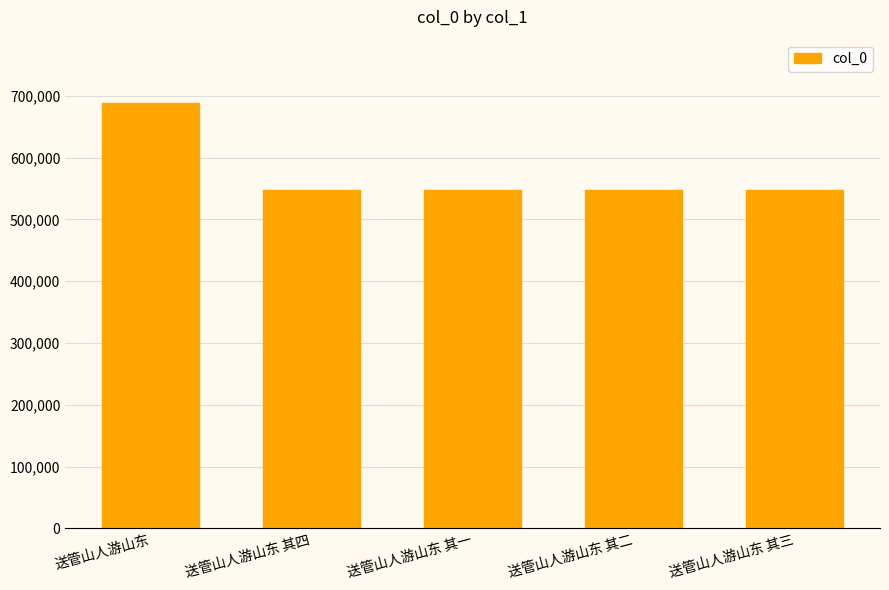

What is the ratio of the value at 送管山人游山东 其一 to the value at 送管山人游山东 其三?

1.0